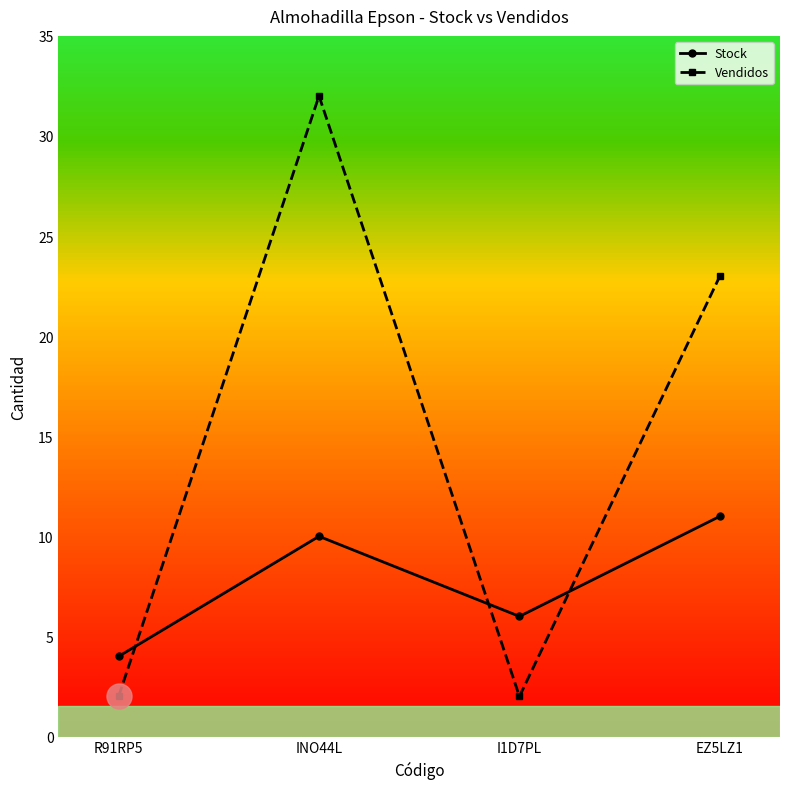

What is the label of the 3rd point from the left?

I1D7PL